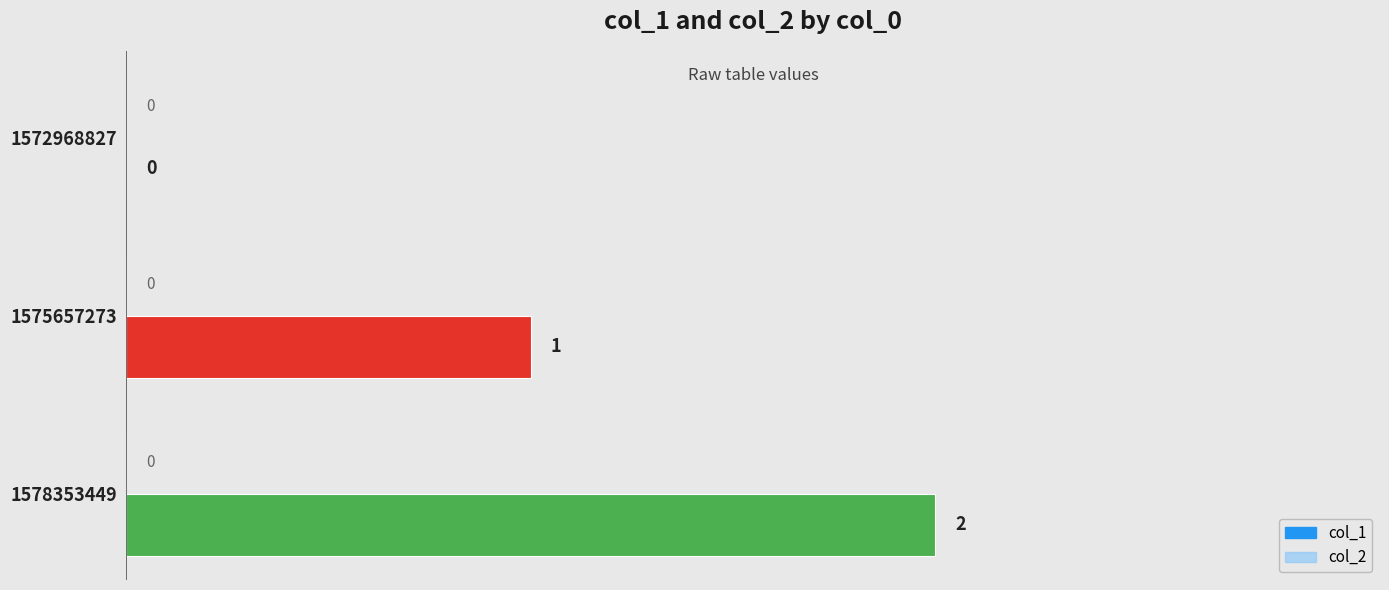

The value at 1575657273 is 0. True or false?

False